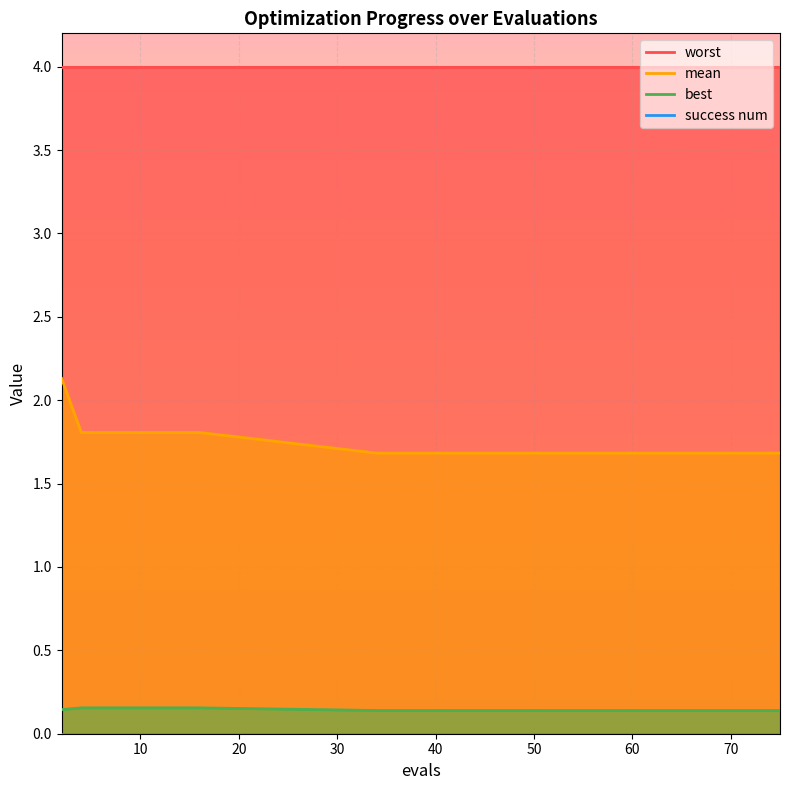

At which category does the chart reach its peak across all series?

2